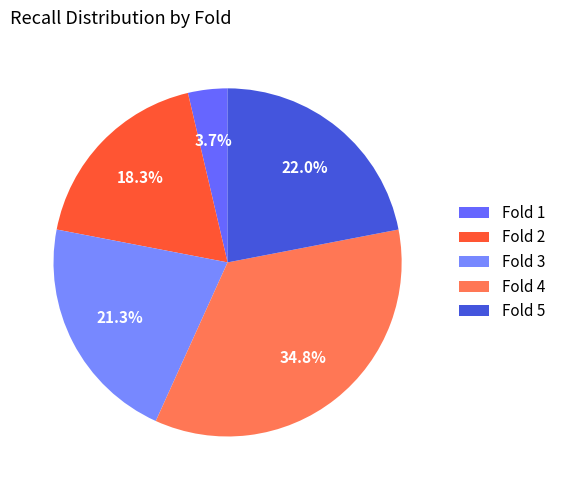

To the nearest percent, what is the difference between the largest and smallest slice percentages?

31%